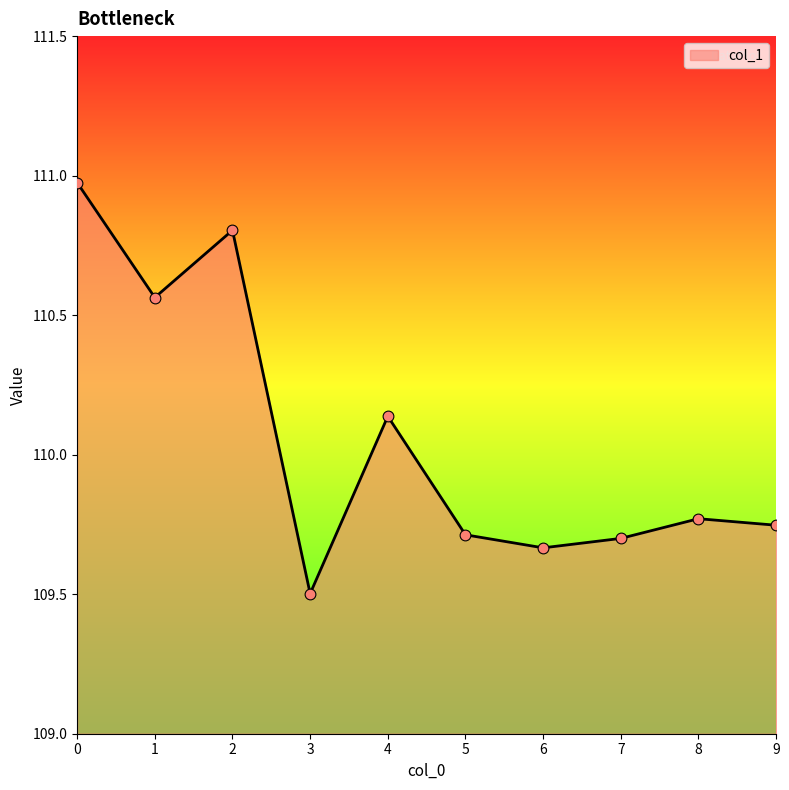

What is the ratio of the value at 6 to the value at 5?

1.0